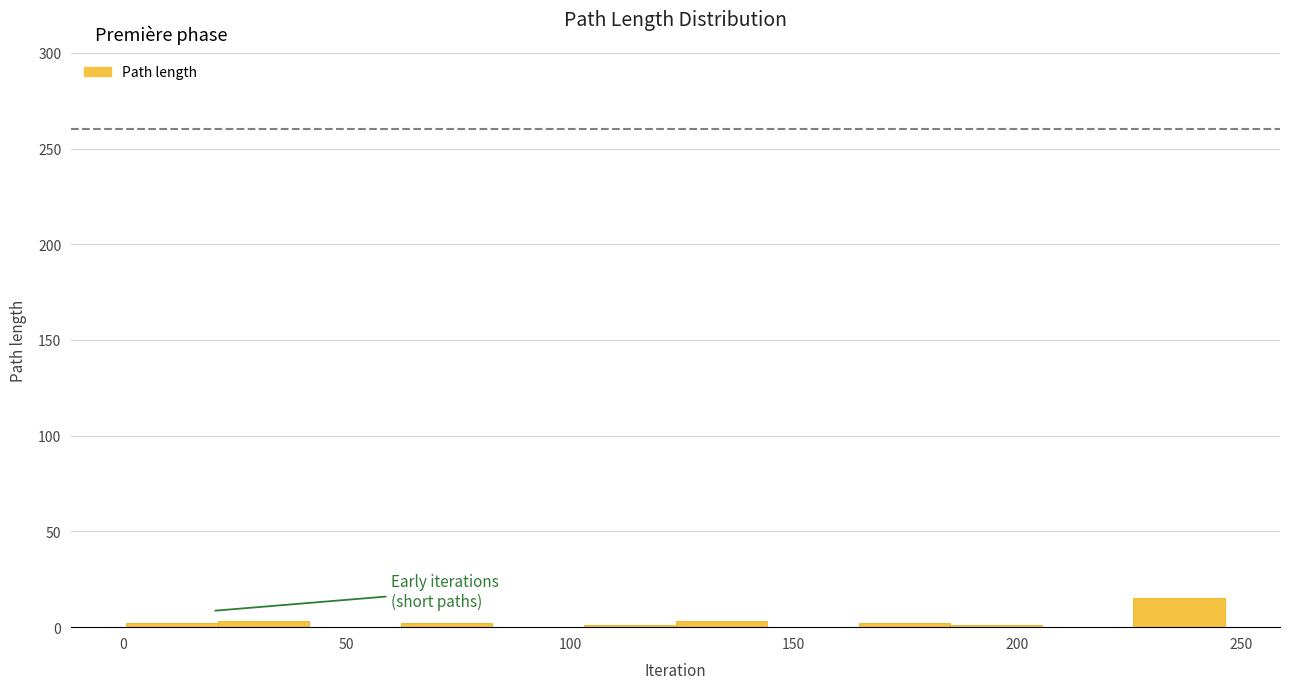

Reading left to right, transcribe this chart: for each bar, give the range it covers on the x-axis and its height. Neither the bar edges nor the heights are printed on the chart, so give them approximately, as read against the axes.

0 to 20: under 5
20 to 40: under 5
40 to 60: 0
60 to 85: under 5
85 to 105: 0
105 to 125: under 5
125 to 145: under 5
145 to 165: 0
165 to 185: under 5
185 to 205: under 5
205 to 225: 0
225 to 245: 15